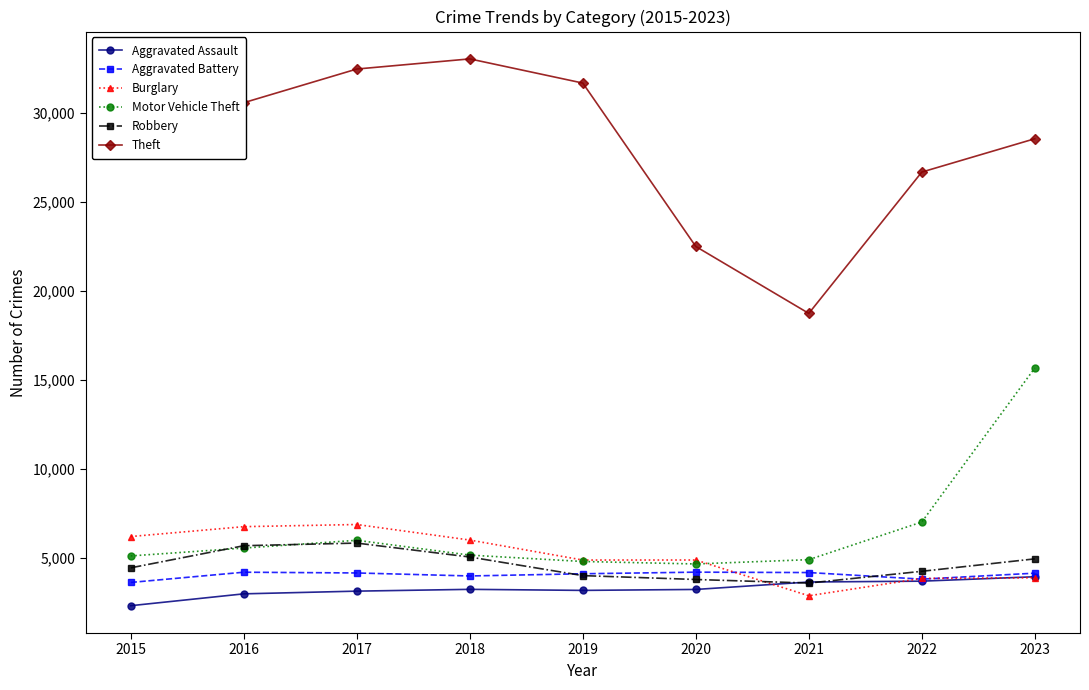

How many interior local valleys does the Theft series have?

1